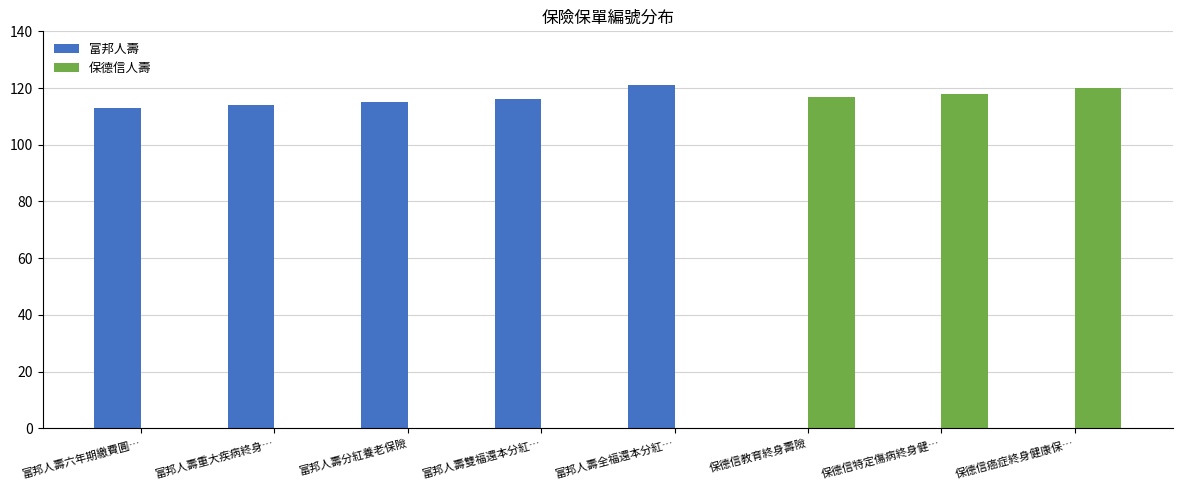

Are the bars horizontal?

No